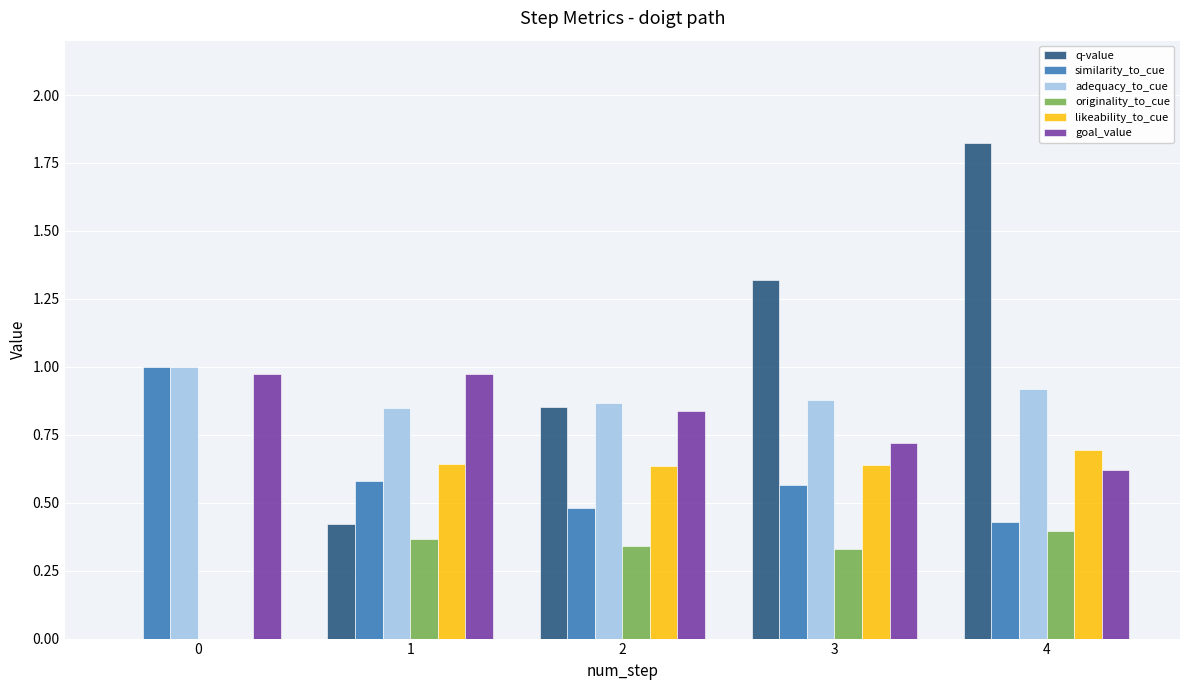

How many groups of bars are there?

5